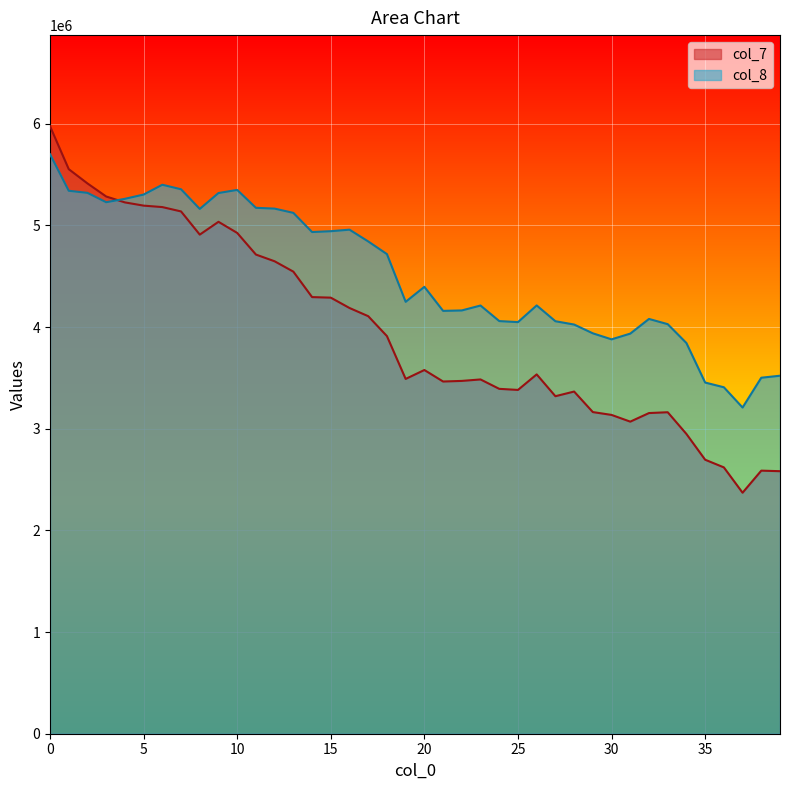

What is the sum of the col_7 values at 7 and 21?

8600697.6